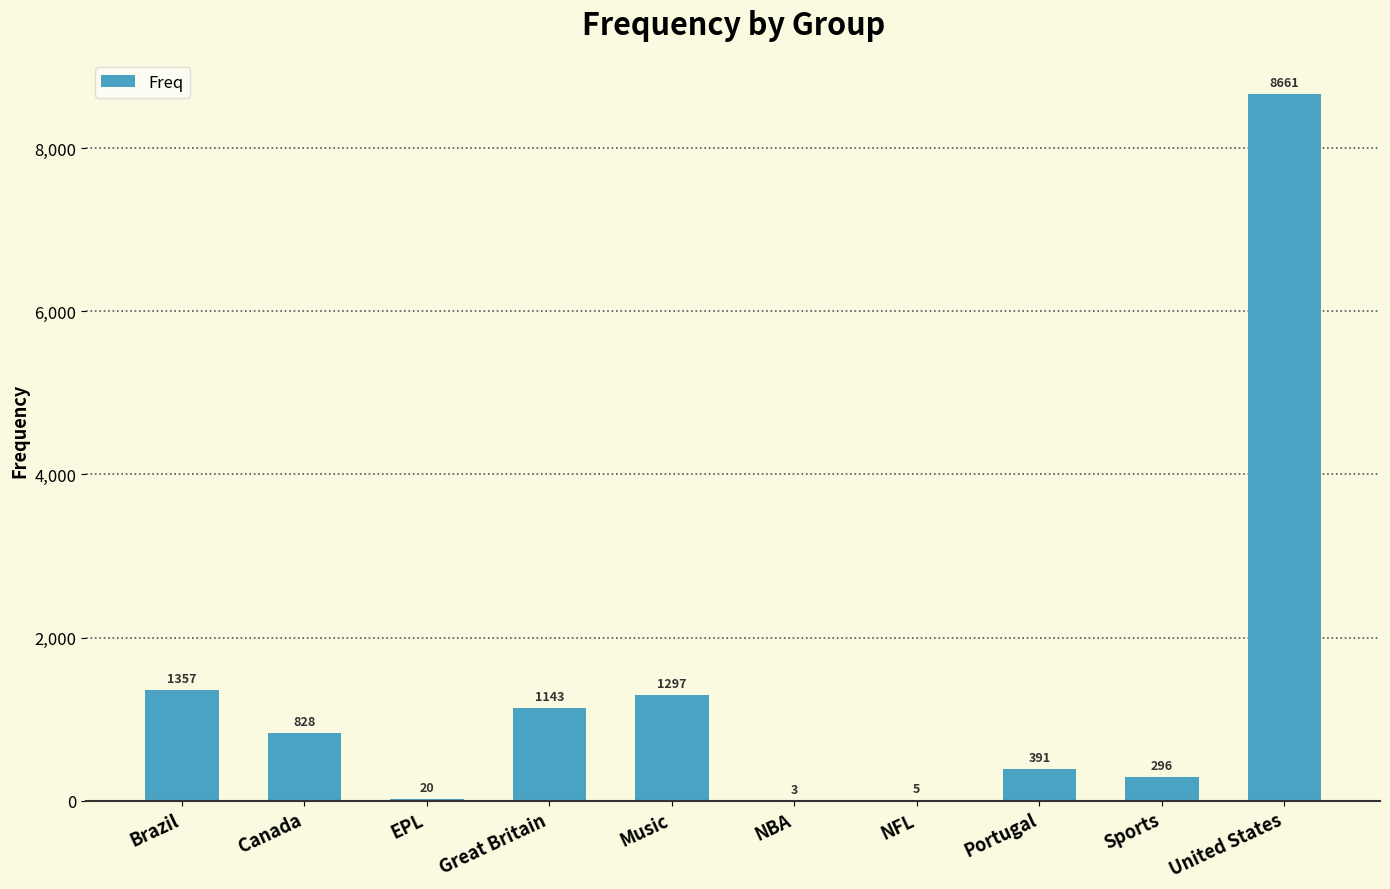

What is the change in value from Brazil to NFL?

-1352